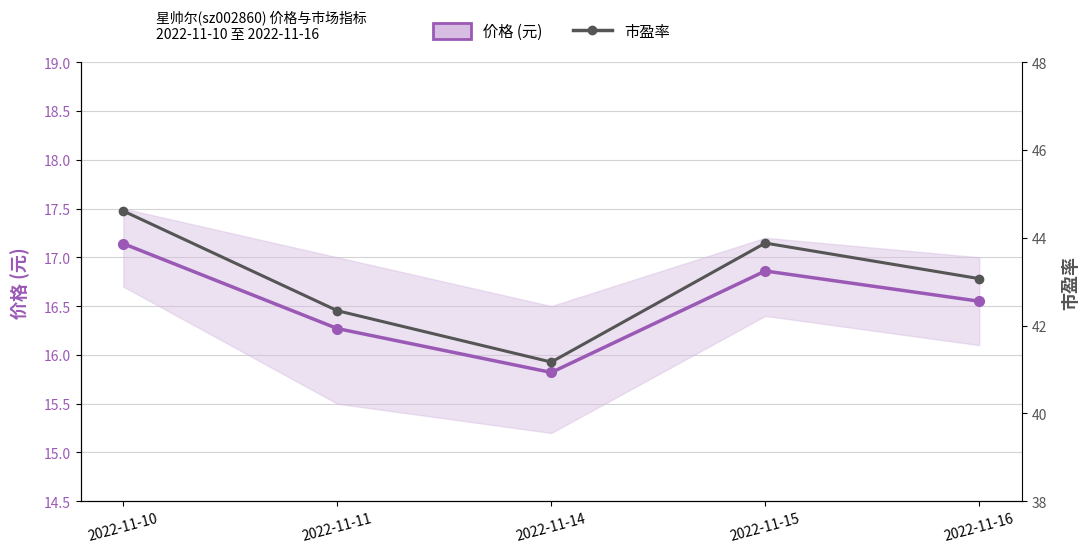

Reading left to right, transcribe all the data shown in this chart.

价格 (元): 17.1	16.3	15.8	16.9	16.6
市盈率: 44.6	42.3	41.2	43.9	43.1